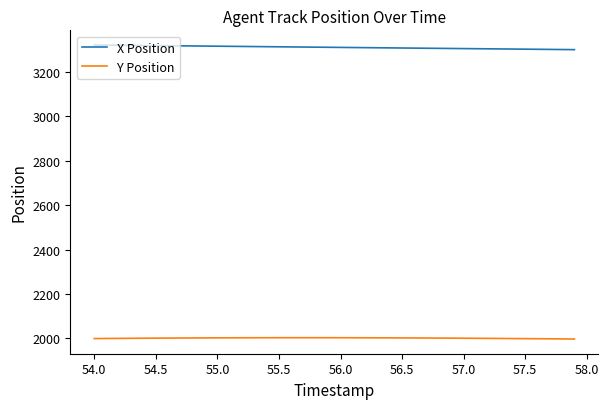

Rank the series by their maximum value, from lowest to highest.

Y Position, X Position